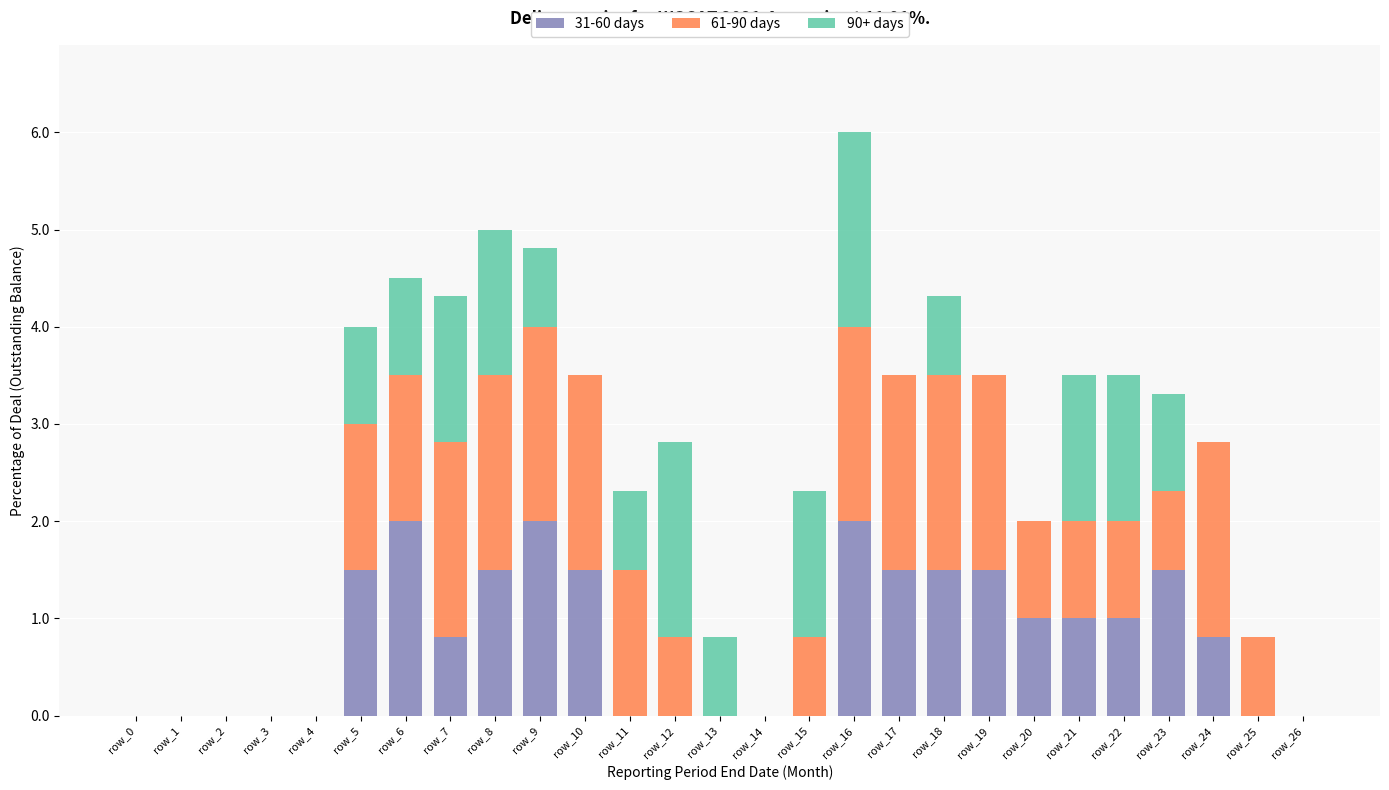

The value of 31-60 days at row_19 is 2.1. True or false?

False